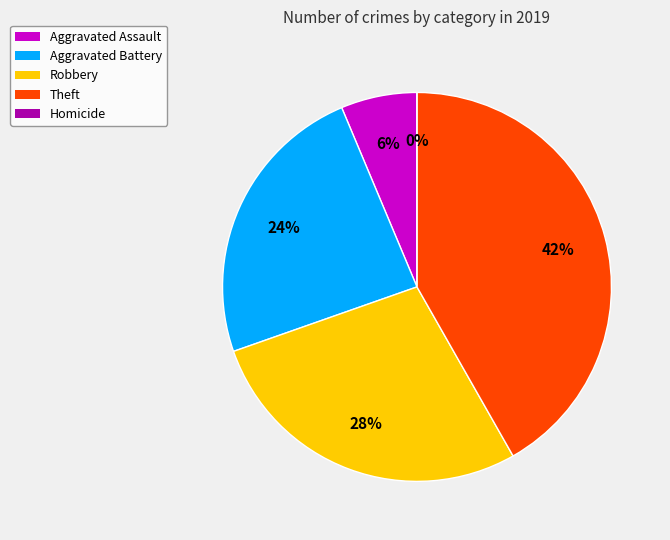

Which has a higher value, Homicide or Theft?

Theft